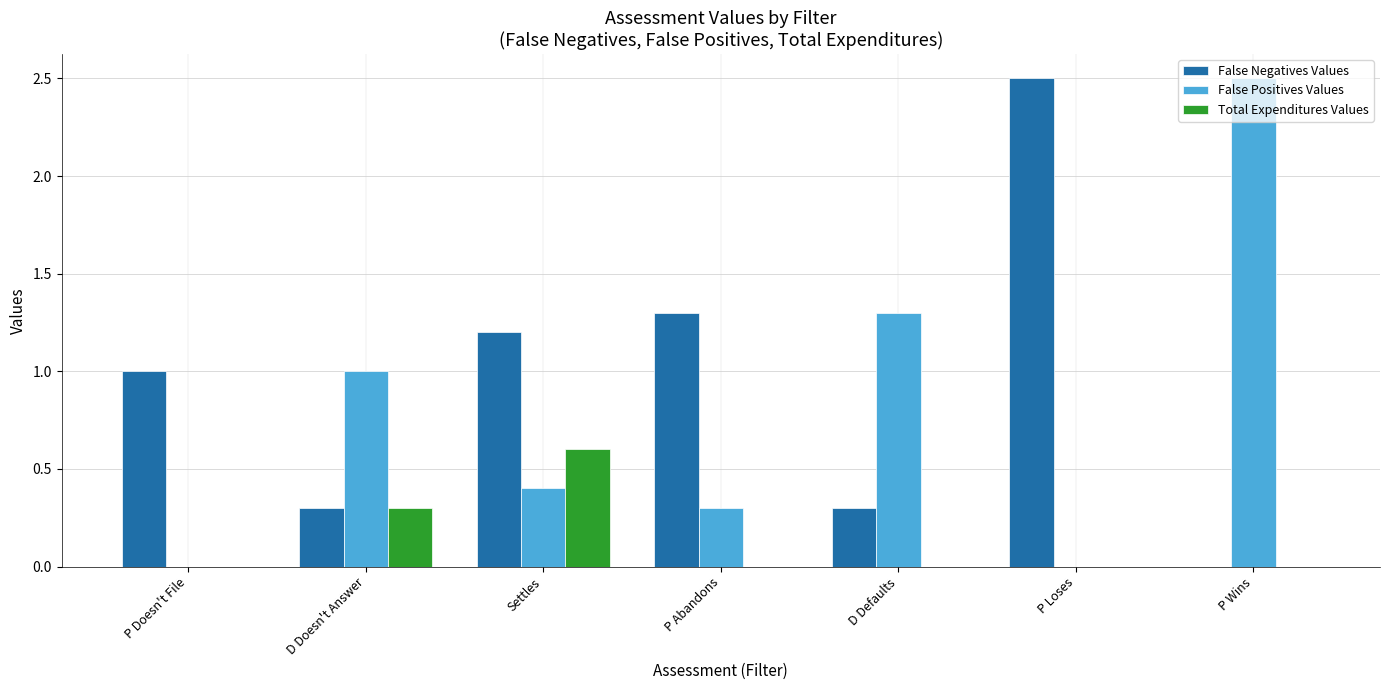

The Total Expenditures Values series shows 0.0 at P Doesn't File. True or false?

True